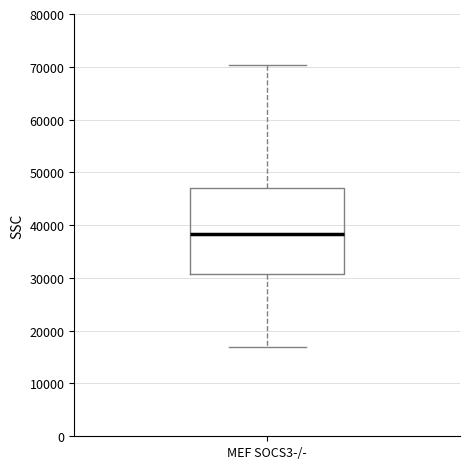

Where does the median line of the box for MEF SOCS3-/- sit on the y-axis? The values are not printed on the chart, so give them approximately, as read against the axis.

38000